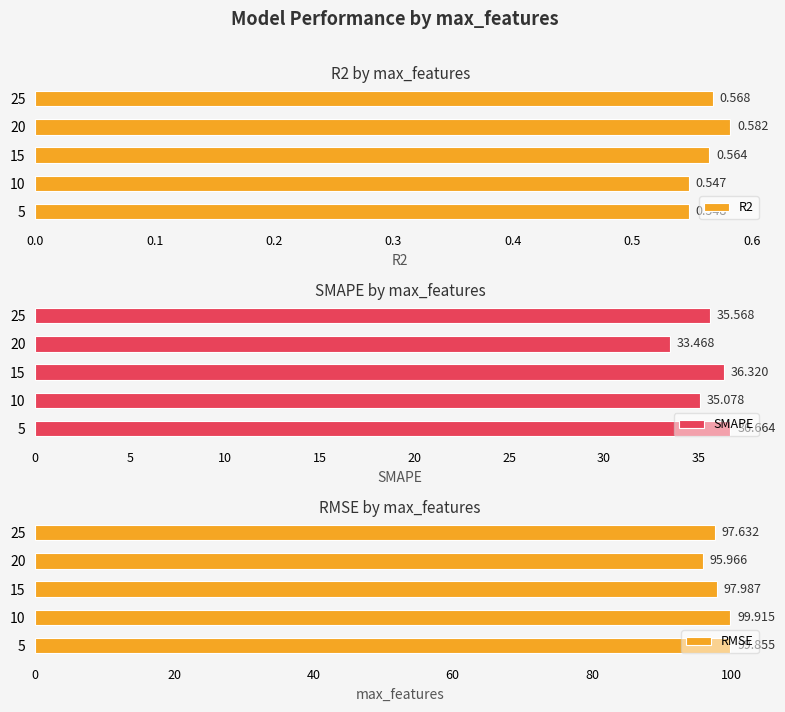

What is the value of the SMAPE bar at the 5th from the left?

35.6